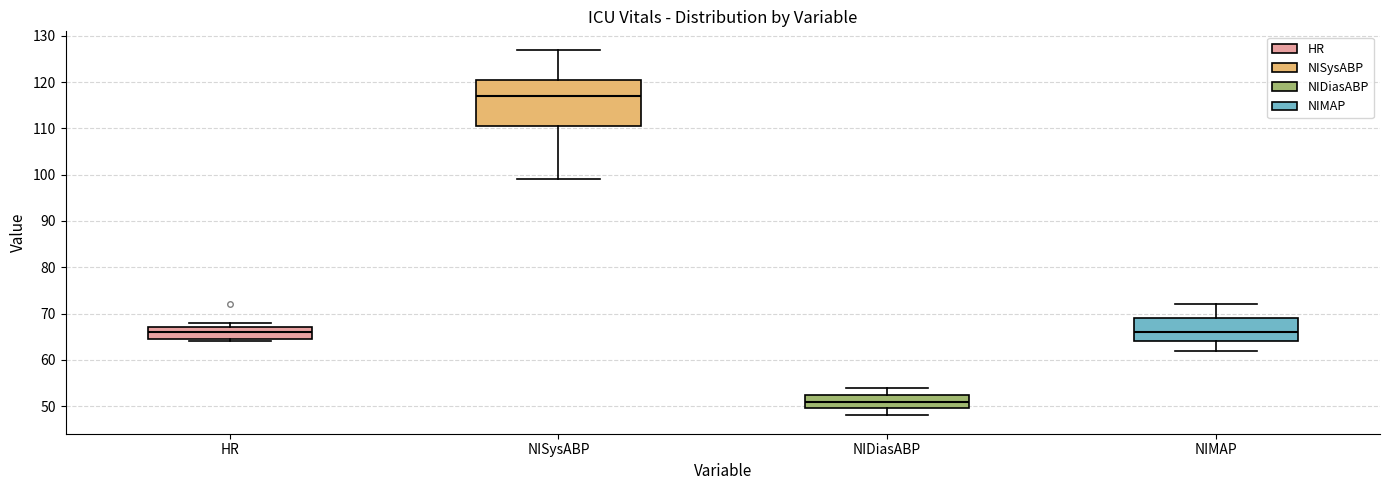

Reading left to right, read every box against the y-axis: the position of its median line, the range the box covers, and the ends of its whiskers. The values are not printed on the chart, so give them approximately, as read against the axis.

HR: median 66, box 65 to 67, whiskers 64 to 68
NISysABP: median 117, box 111 to 121, whiskers 99 to 127
NIDiasABP: median 51, box 50 to 53, whiskers 48 to 54
NIMAP: median 66, box 64 to 69, whiskers 62 to 72